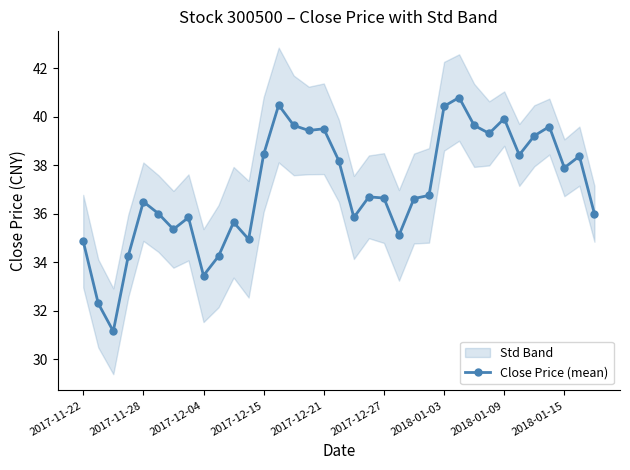

How many lines are shown in the chart?

1